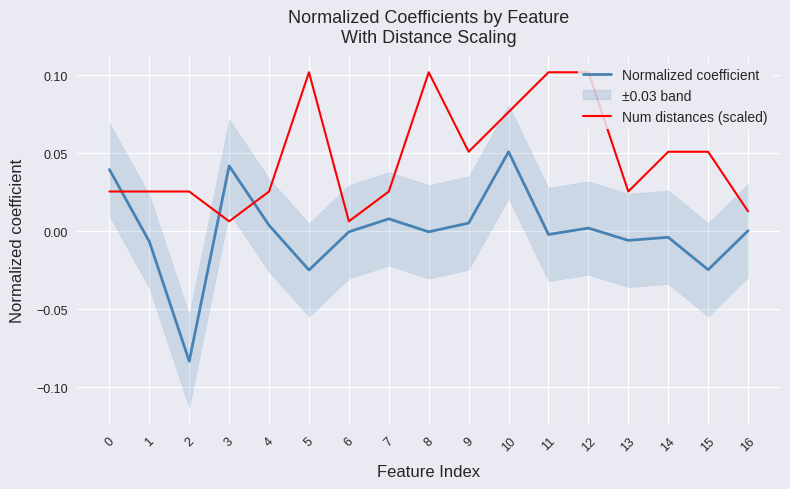

How many interior local valleys does the Num distances (scaled) series have?

4